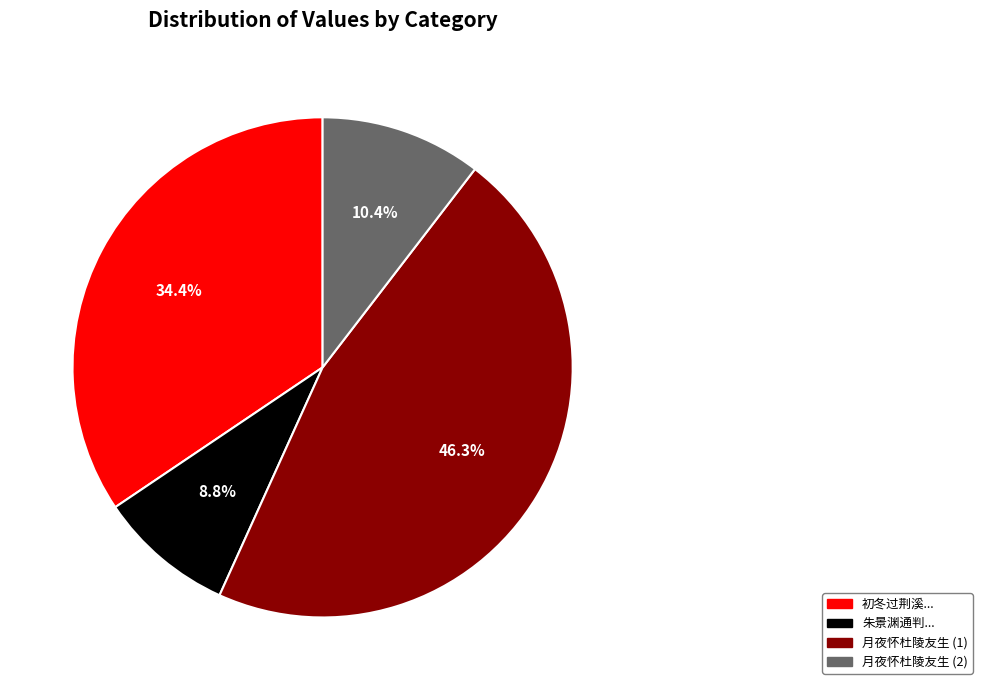

Which category has the biggest portion of the pie?

月夜怀杜陵友生 (1)